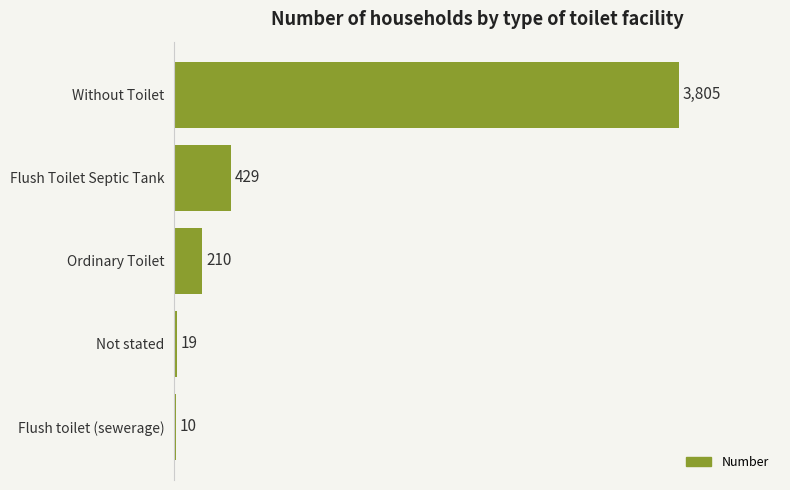

Where is the data nearest to the value 1907?

Flush Toilet Septic Tank